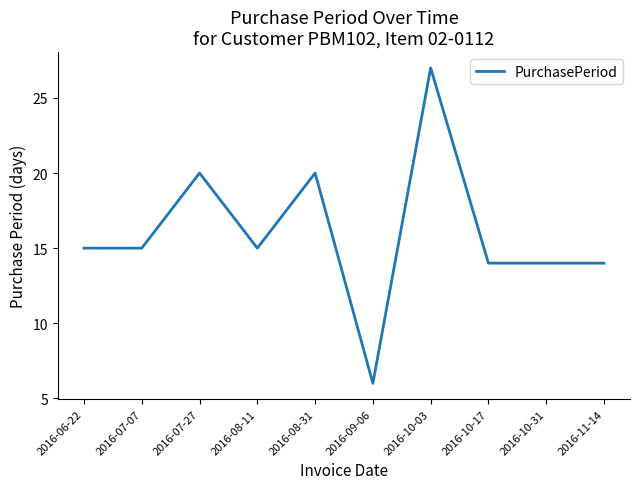

Read the value at 2016-11-14.

14